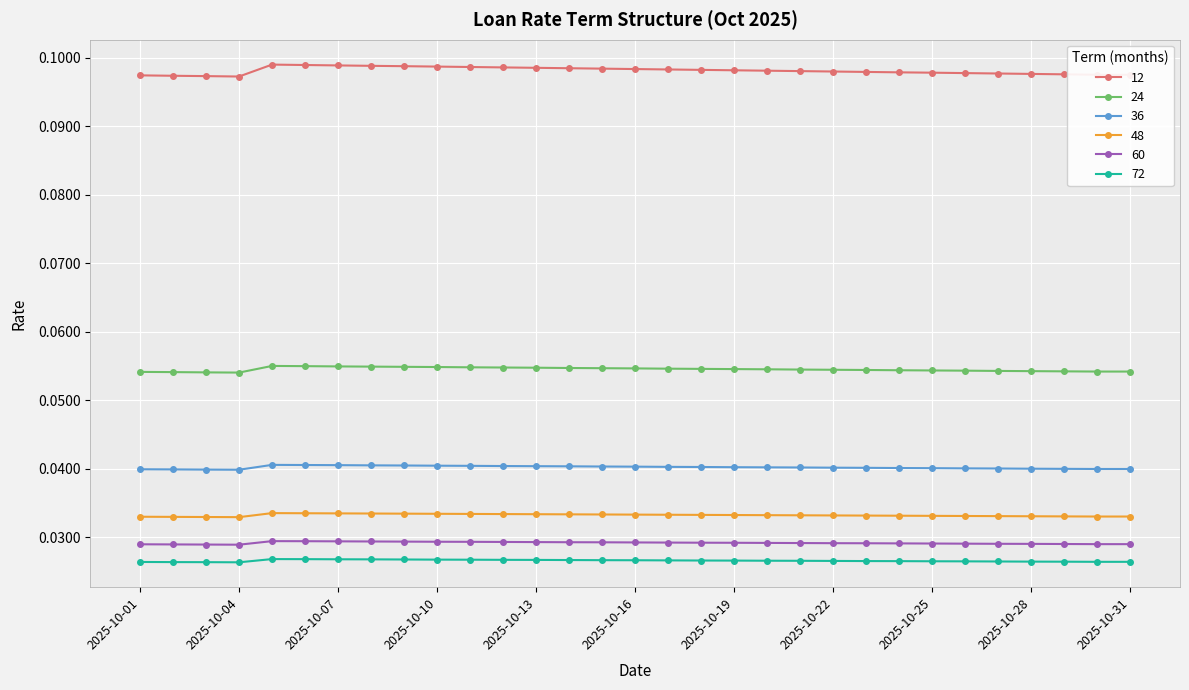

True or false: 24 and 12 cross at least once.

False